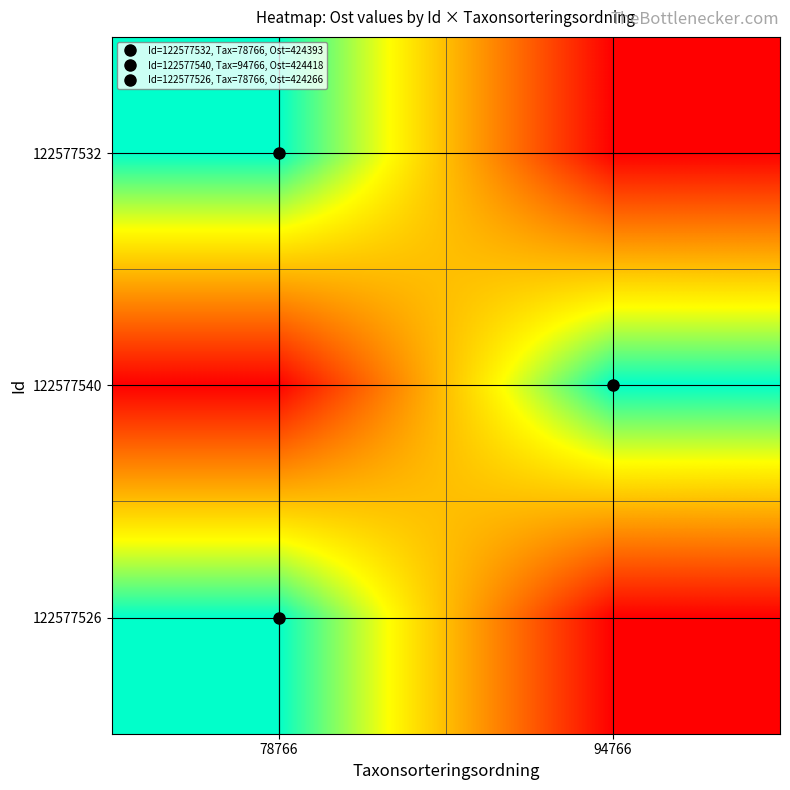

At which category does the chart reach its peak across all series?

94766